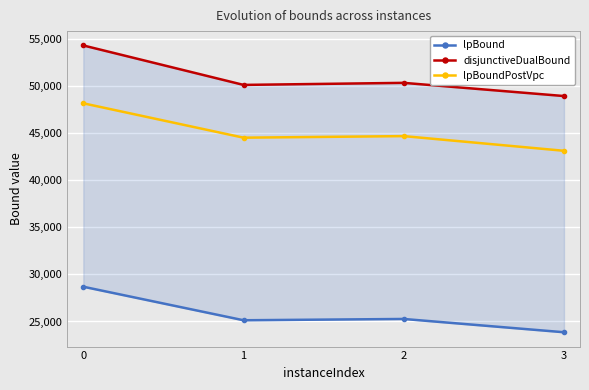

Is this an area chart (filled region under the line)?

No